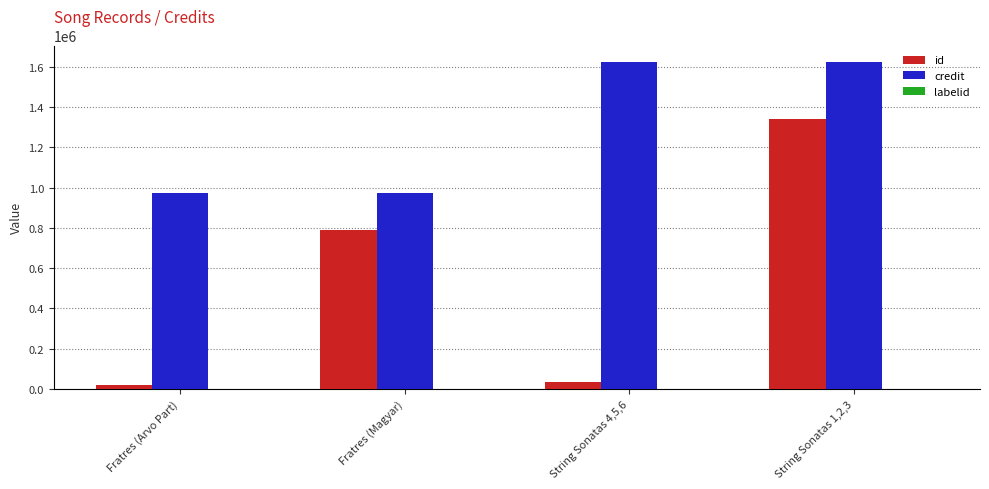

At which category is the sum across all series the highest?

String Sonatas 1,2,3